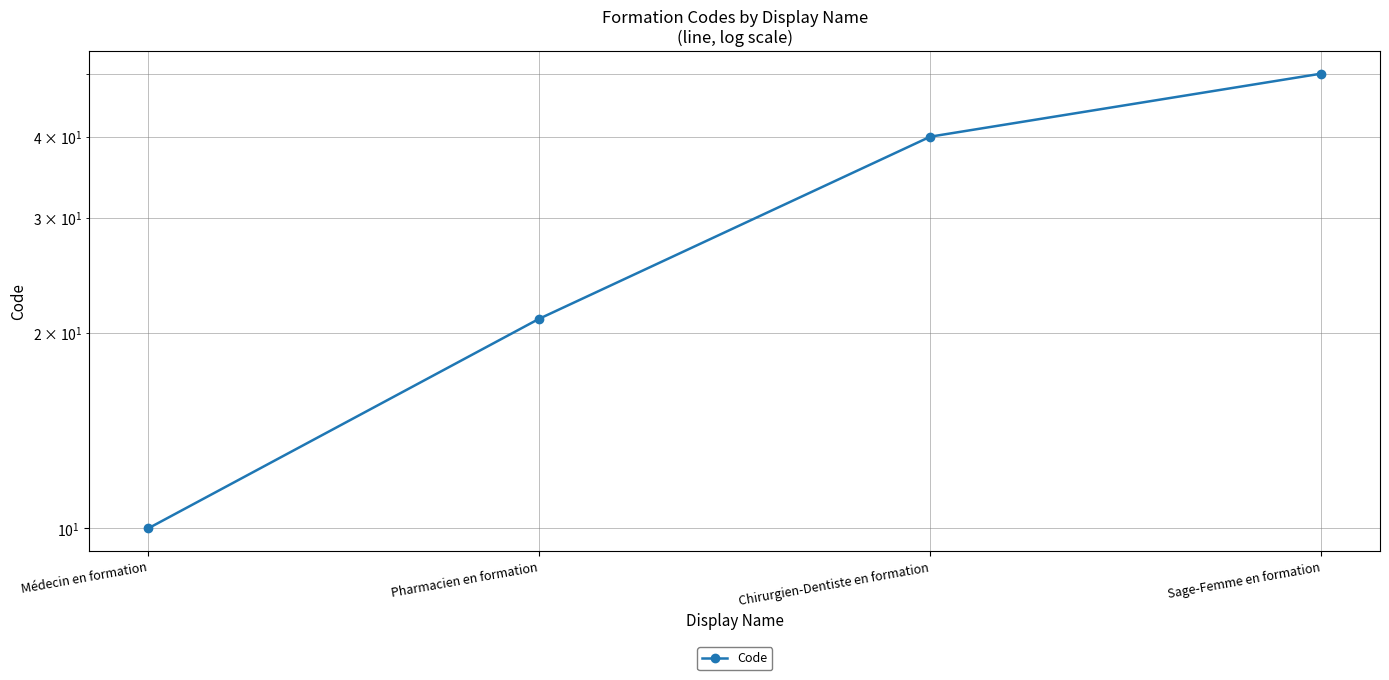

The value at Médecin en formation is 2. True or false?

False